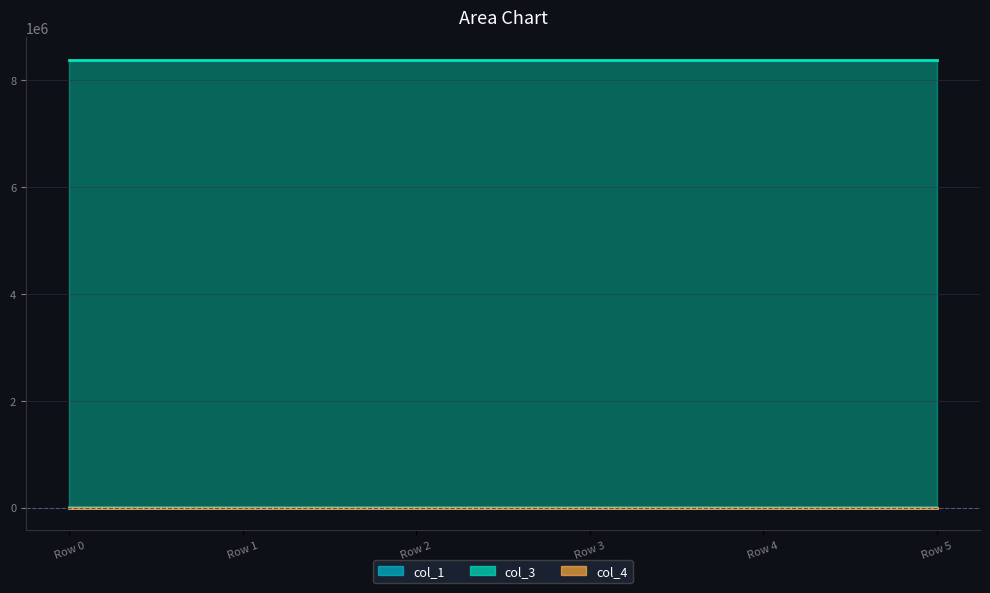

What is the value of the col_1 point at the 2nd from the left?

667.0